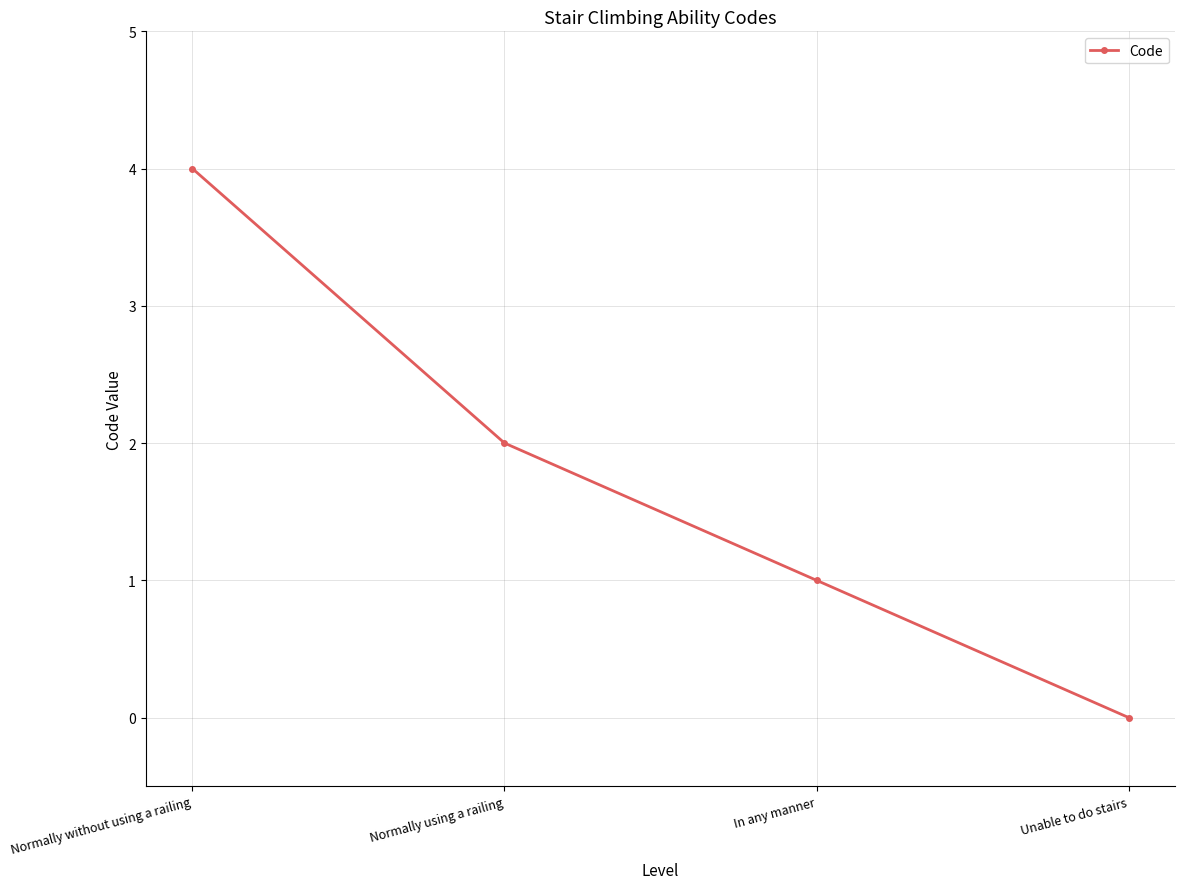

Reading left to right, list all the values displayed in this chart.

4	2	1	0